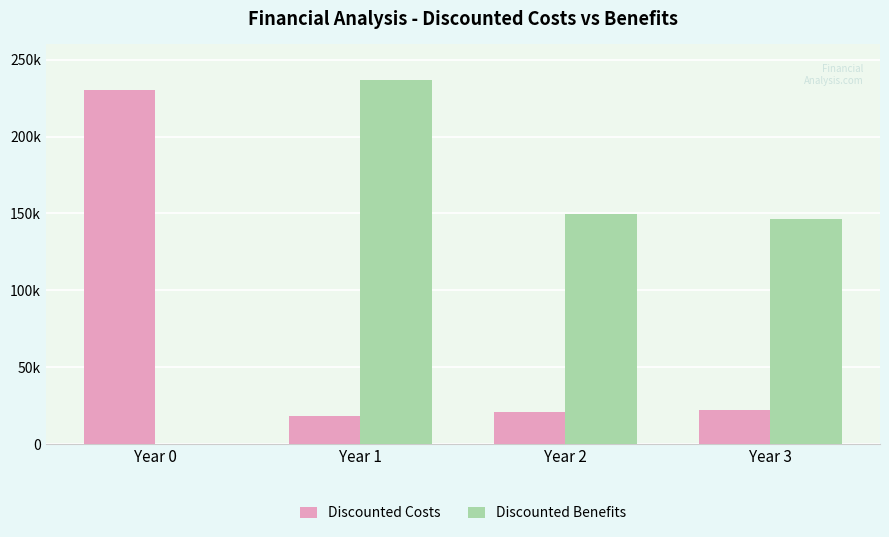

At which category is the sum across all series the highest?

Year 1